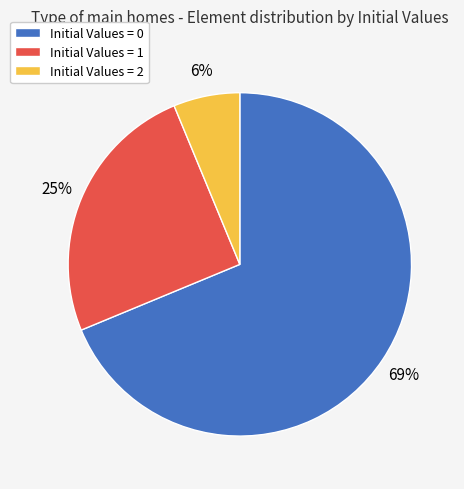

To the nearest percent, what is the average slice percentage?

33%